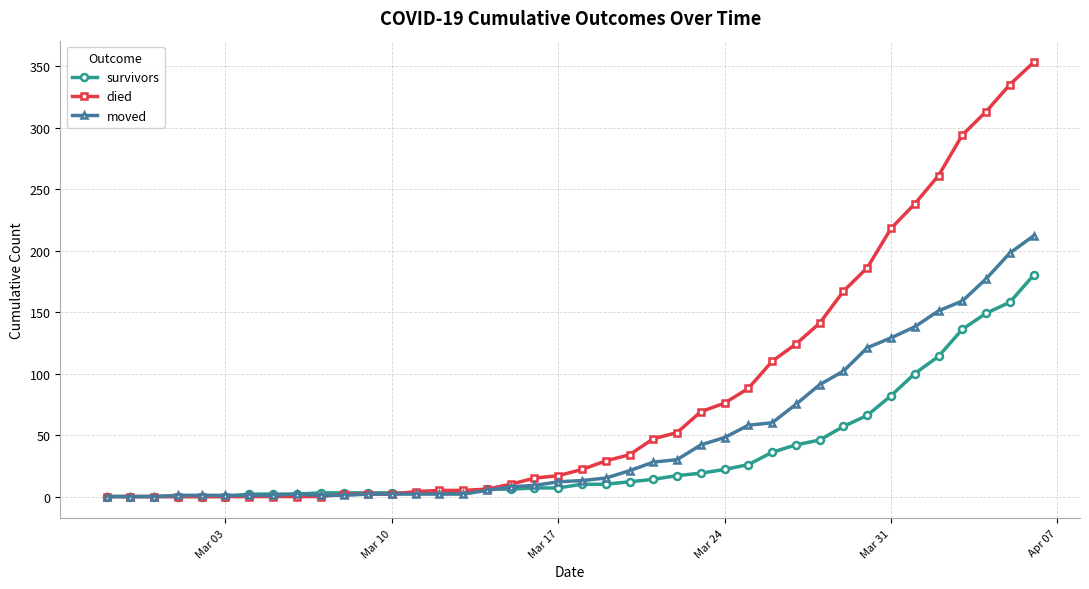

How many data points does each series have?

40